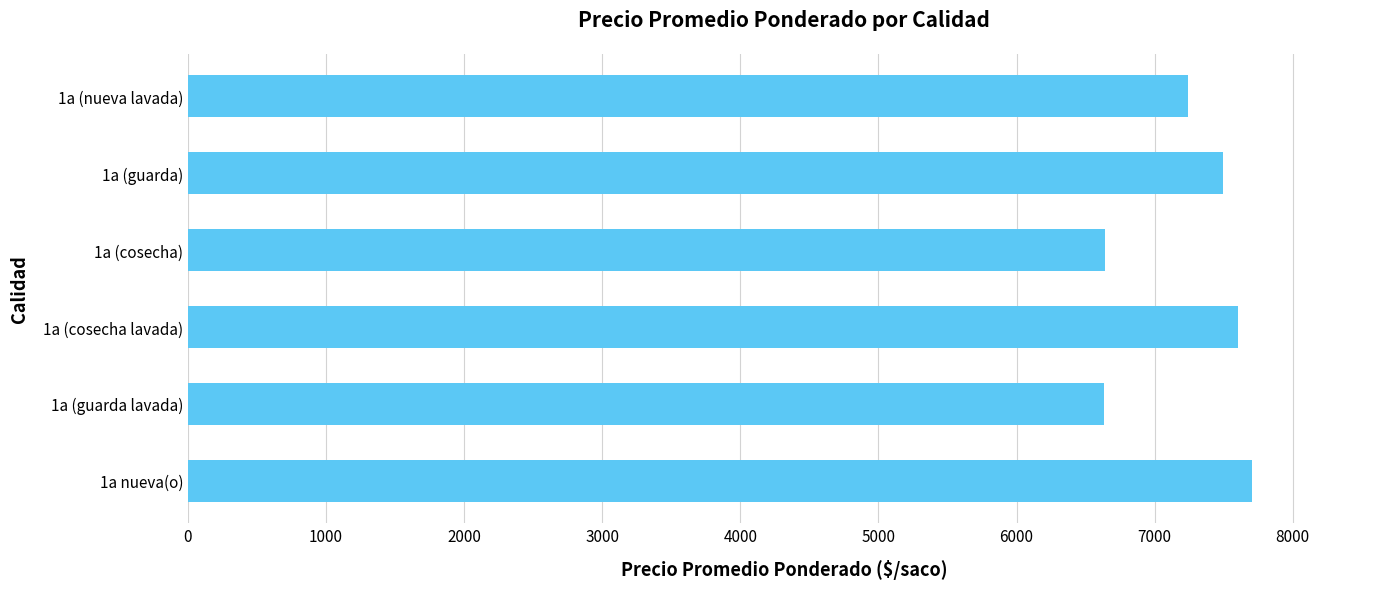

What is the change in value from 1a nueva(o) to 1a (guarda)?

-214